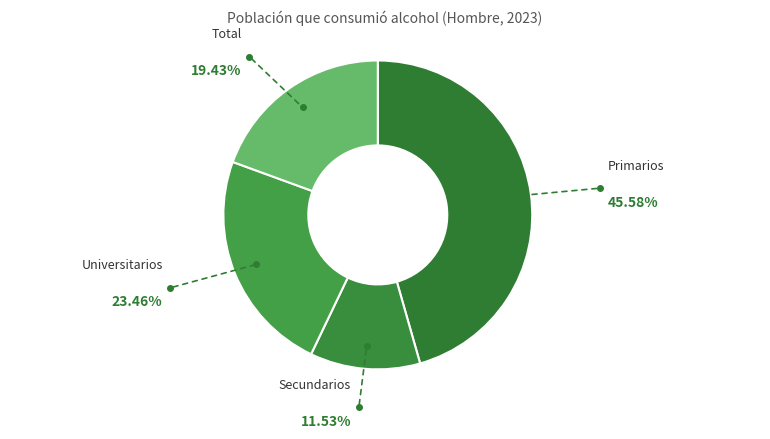

How many slices are in this pie chart?

4